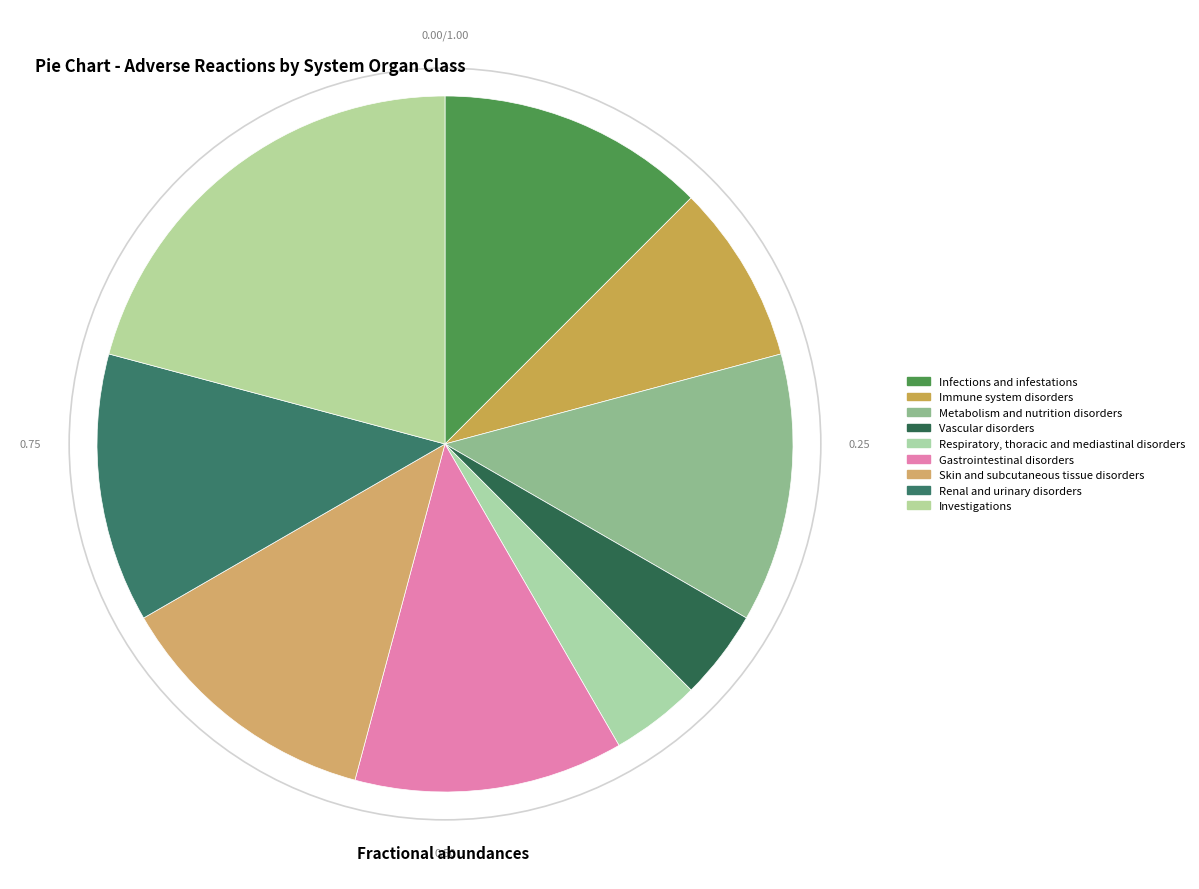

How many slices are in this pie chart?

9